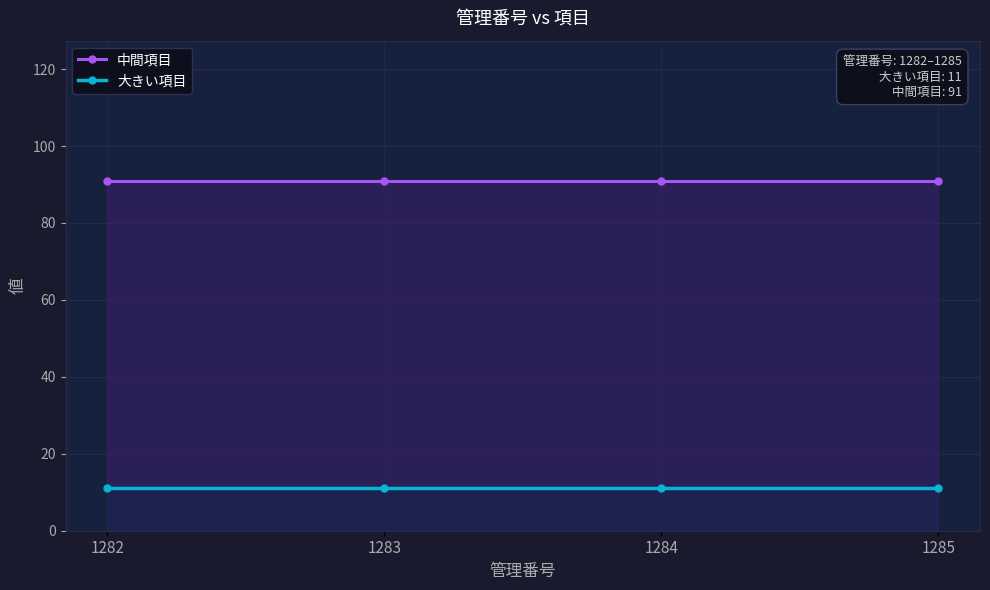

Is it true that 大きい項目 equals 11 at 1285?

True